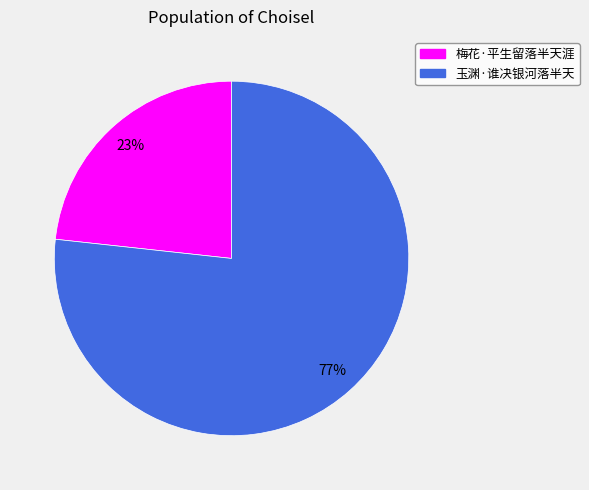

To the nearest percent, what is the average slice percentage?

50%